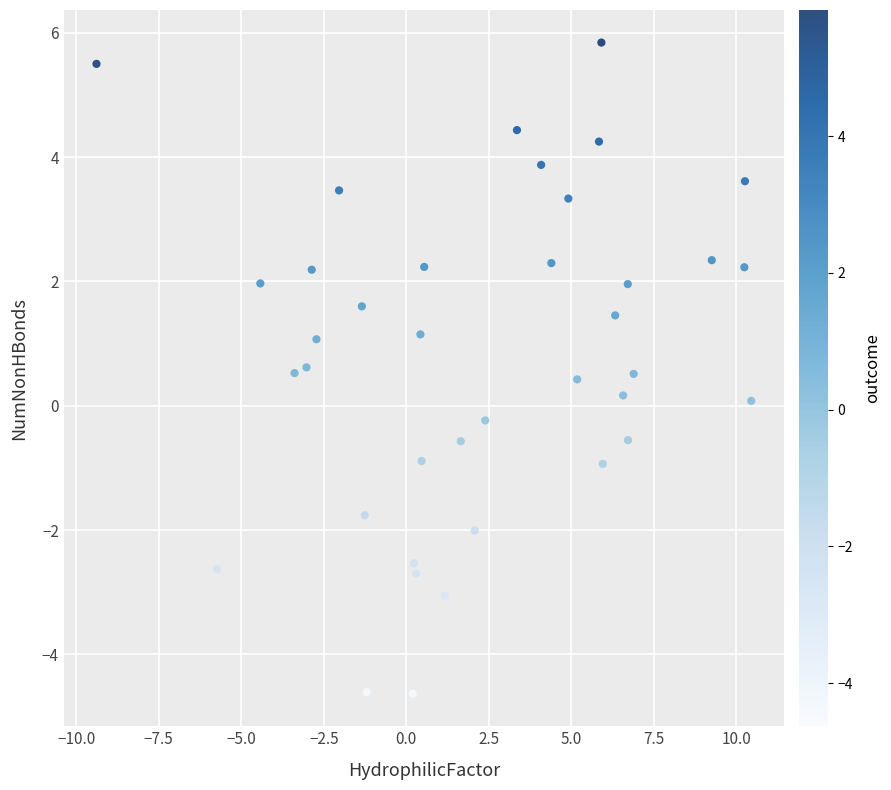

What is the range of Y values (max minus min)?

10.5